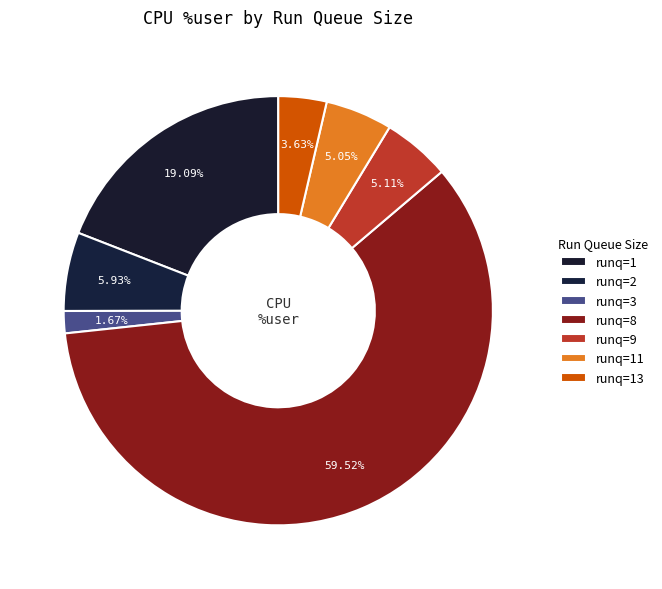

How many segments does this pie chart have?

7